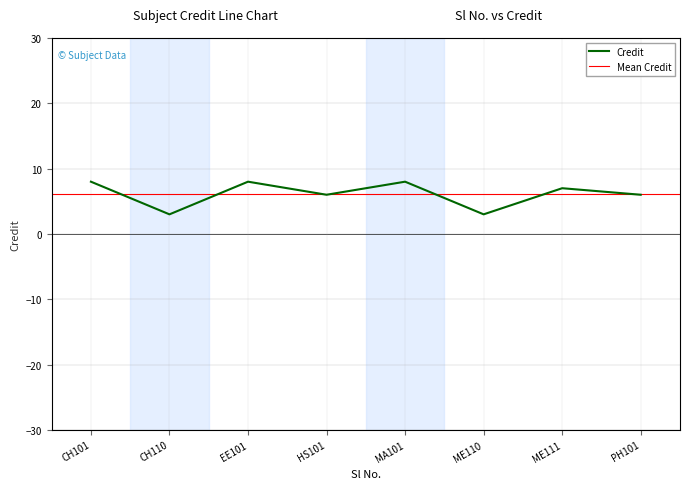

What is the smallest value displayed?

3